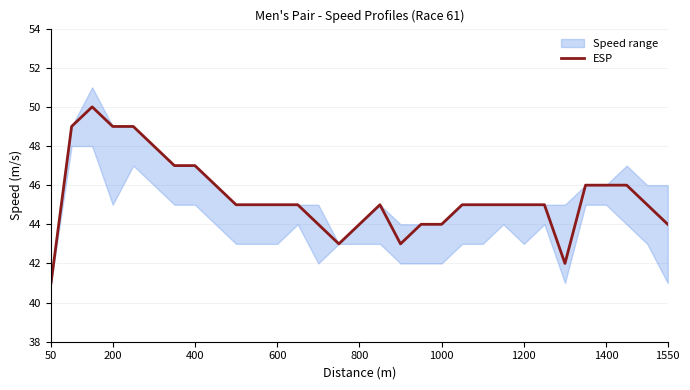

True or false: ESP has a value of 20 at 600.

False